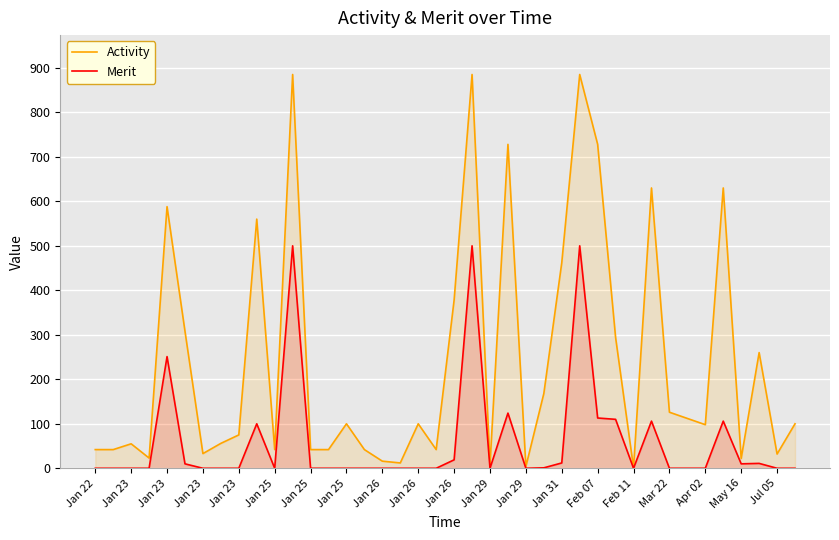

True or false: Activity has a value of 21 at Jan 23.

False